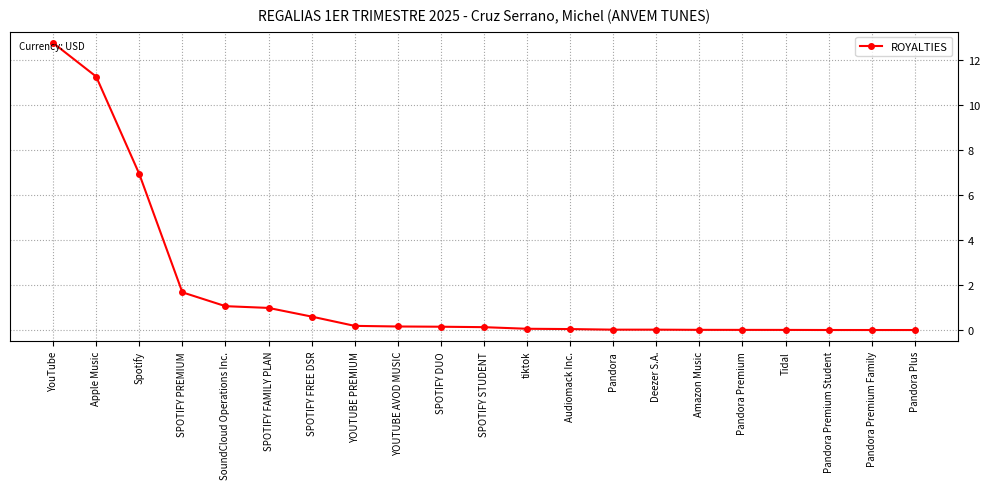

What position from the right is Apple Music?

20